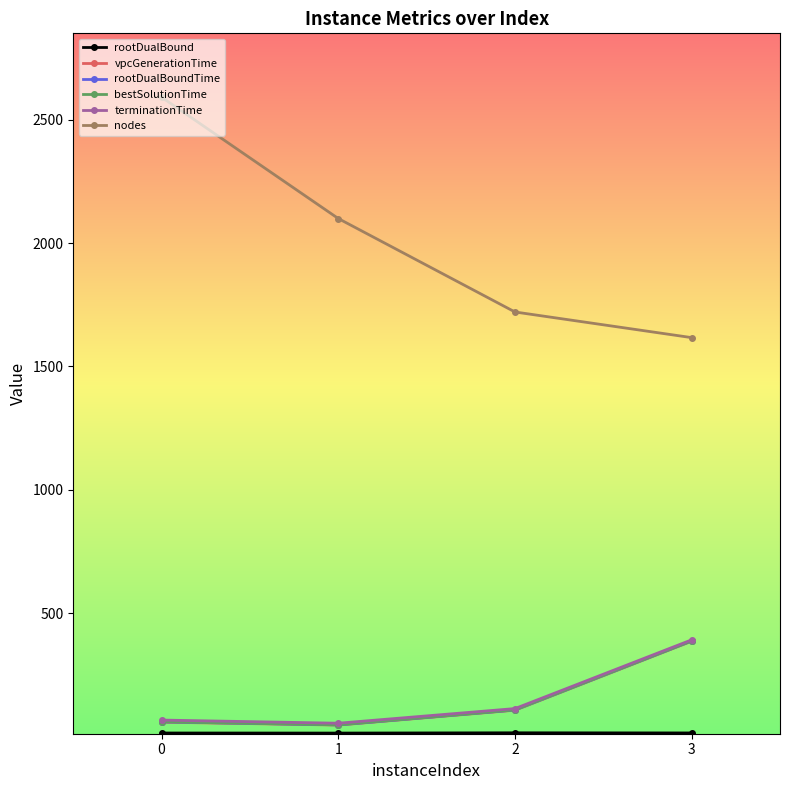

What is the highest value of the bestSolutionTime series?

387.0